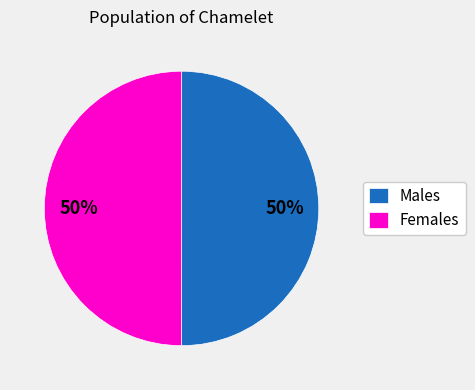

Is it true that Males is 50% of the pie?

True